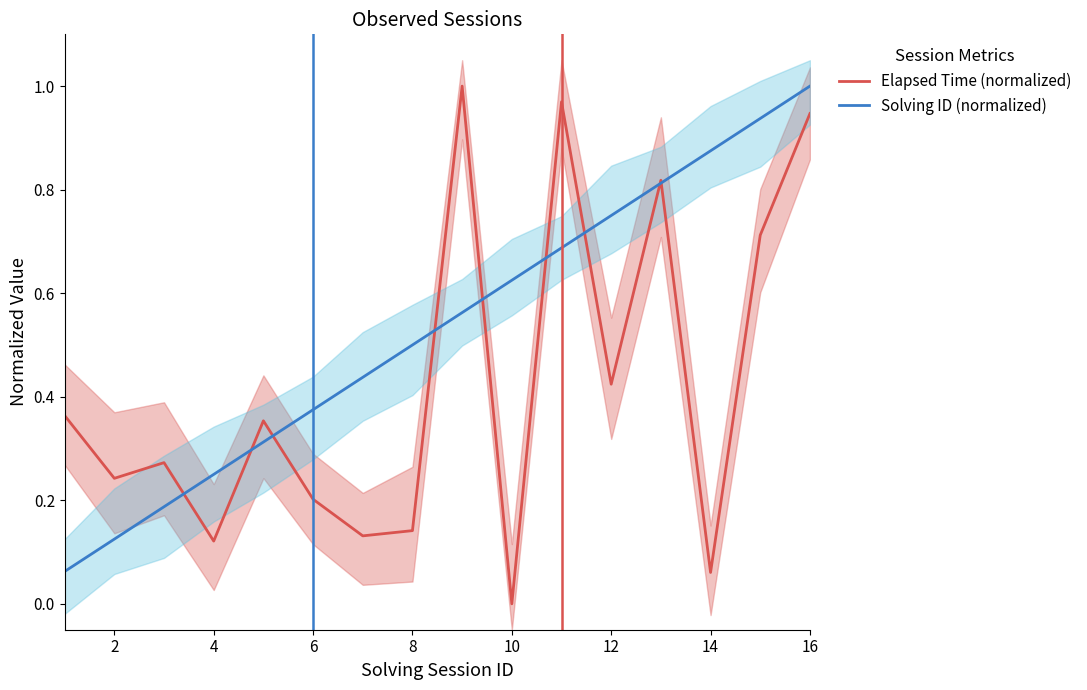

Reading right to left, transcribe all the data shown in this chart.

Elapsed Time (normalized): 0.9	0.7	0.1	0.8	0.4	1.0	0.0	1.0	0.1	0.1	0.2	0.4	0.1	0.3	0.2	0.4
Solving ID (normalized): 1.0	0.9	0.9	0.8	0.8	0.7	0.6	0.6	0.5	0.4	0.4	0.3	0.2	0.2	0.1	0.1